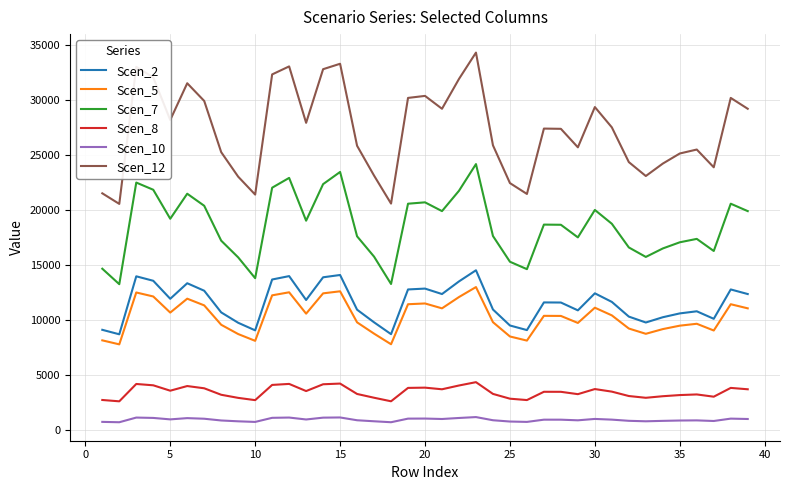

What are all the series names shown in the legend?

Scen_2, Scen_5, Scen_7, Scen_8, Scen_10, Scen_12